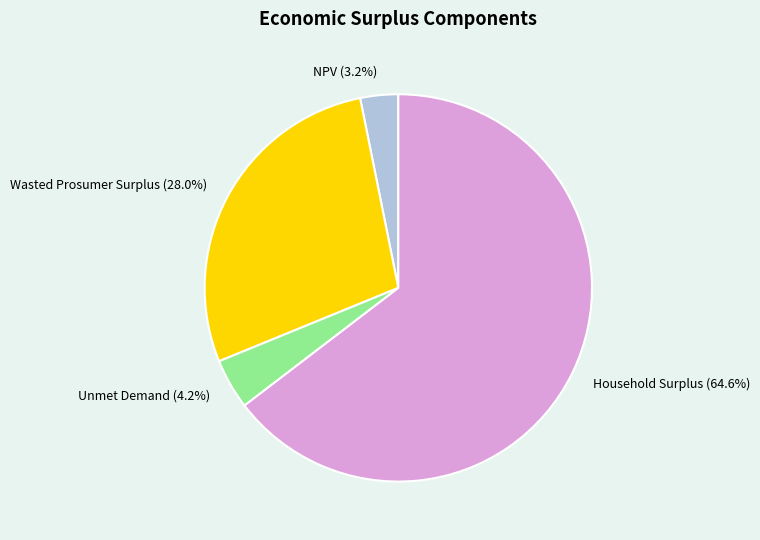

What is the total percentage of Household Surplus and Wasted Prosumer Surplus?

92.6%